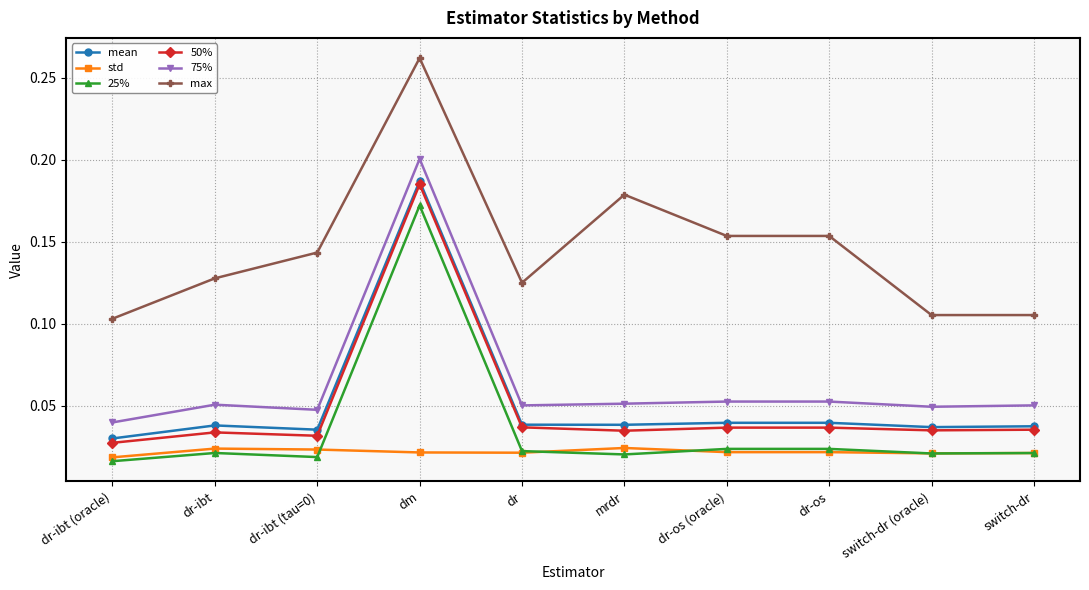

At how many categories does at least one series exceed 0?

10